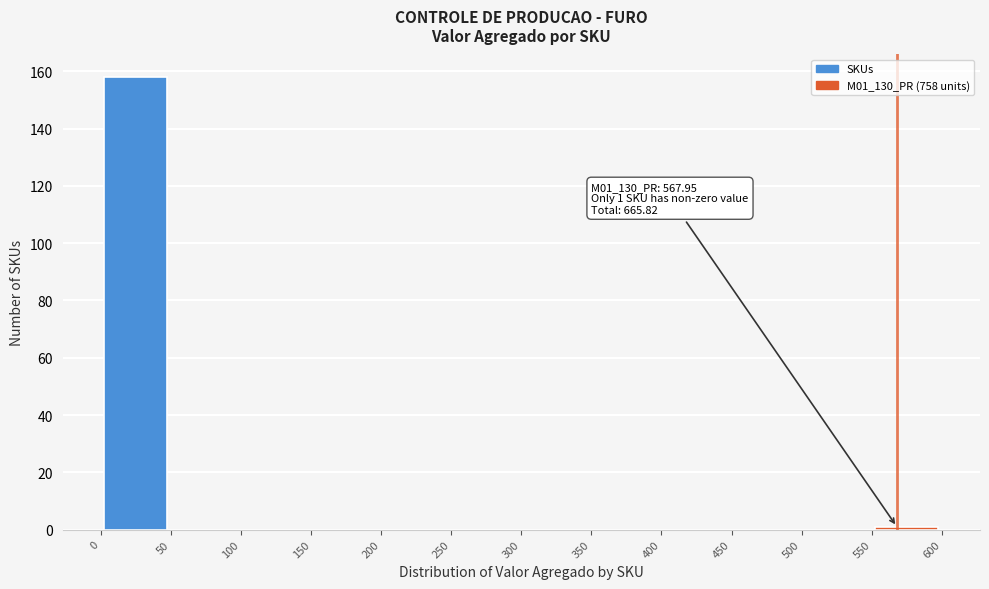

Which range on the x-axis has the tallest bar?

0 to 50